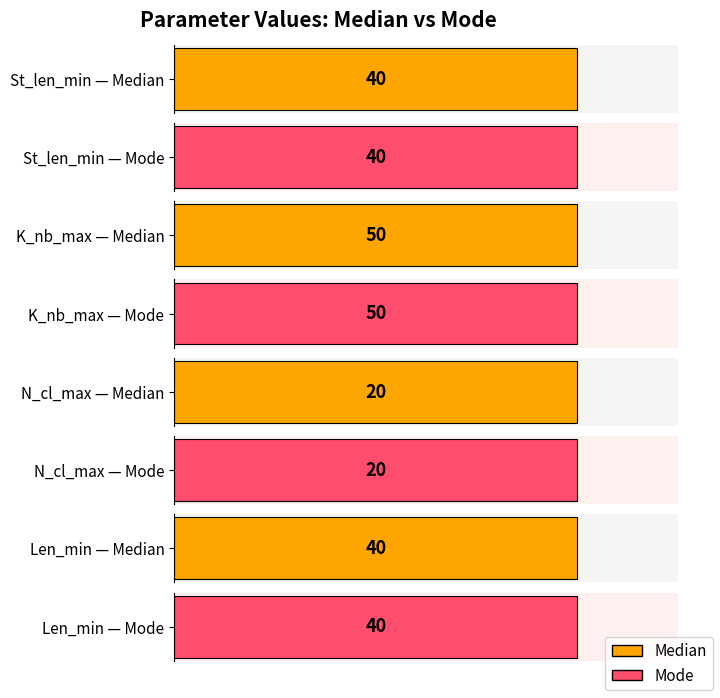

Which label corresponds to the largest value in the chart?

Median